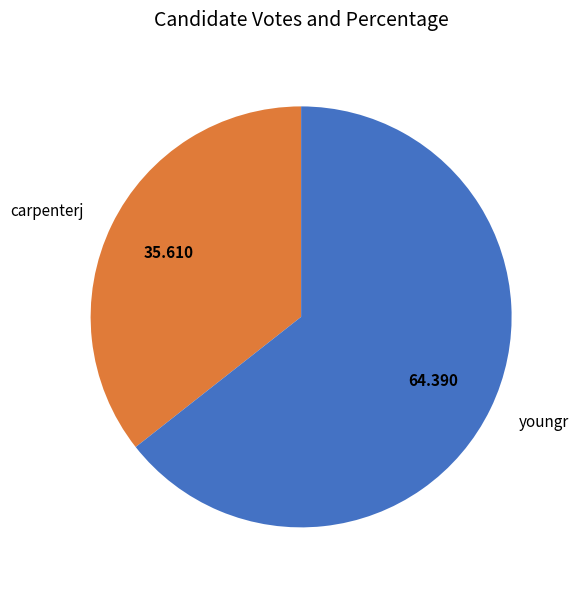

Rank the categories by value from lowest to highest.

carpenterj, youngr